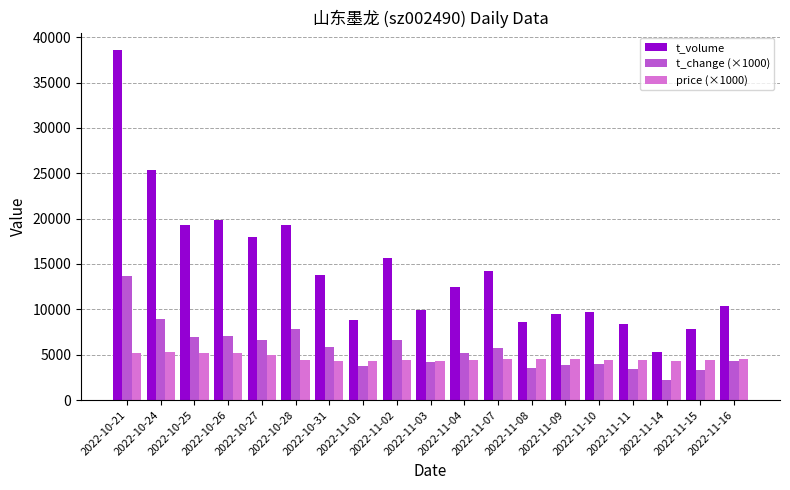

What is the minimum value for t_volume?

5333.0